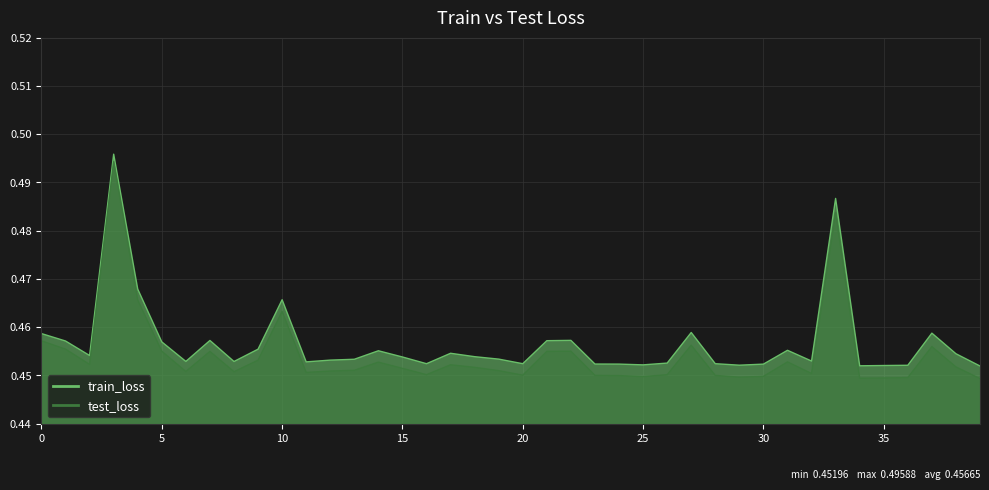

List the labels in order of train_loss value, largest first.

3, 33, 4, 10, 27, 37, 0, 22, 7, 21, 1, 5, 9, 31, 14, 17, 38, 2, 18, 15, 19, 13, 12, 32, 6, 8, 11, 26, 20, 28, 16, 23, 24, 30, 25, 29, 36, 35, 34, 39